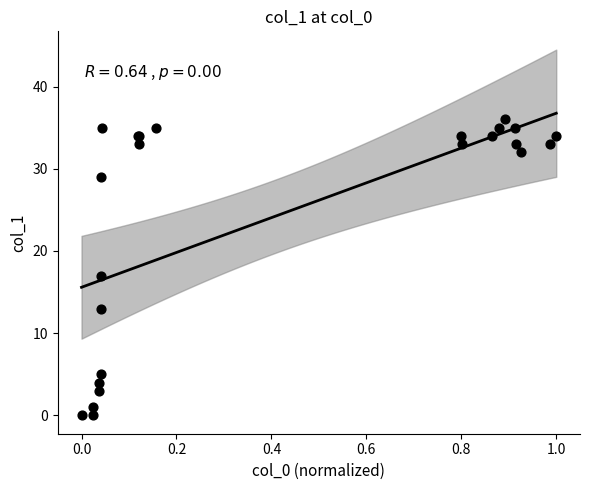

What Y value in the scatter plot is closest to 18?

17